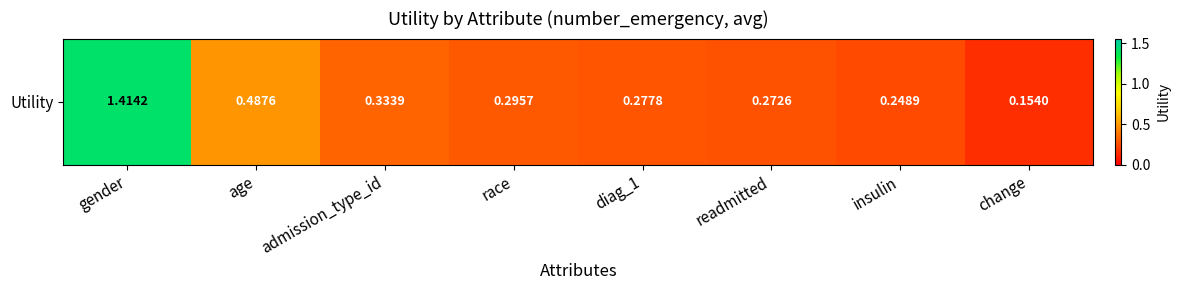

List the labels in order of value, largest first.

gender, age, admission_type_id, race, diag_1, readmitted, insulin, change